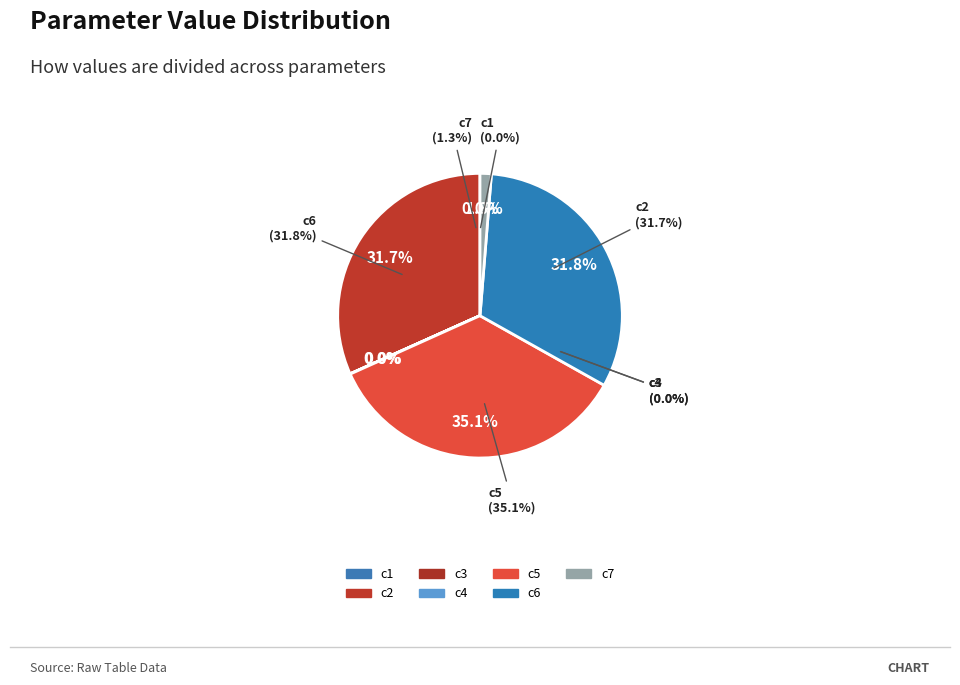

Combined, do c5 and c7 account for over 50%?

No